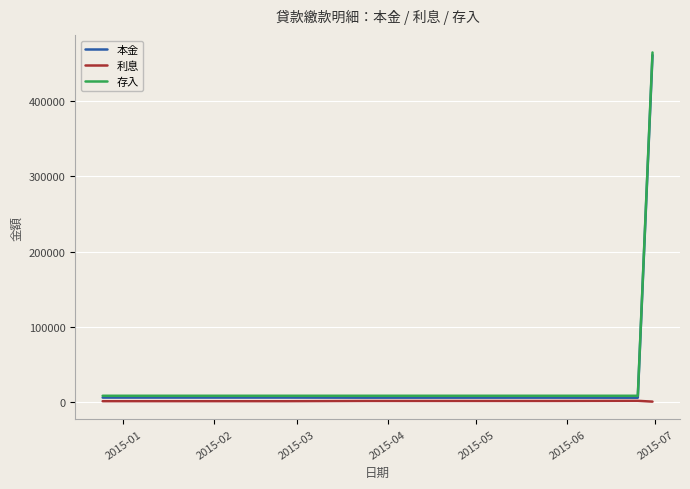

Which series has the largest range (max minus min)?

存入